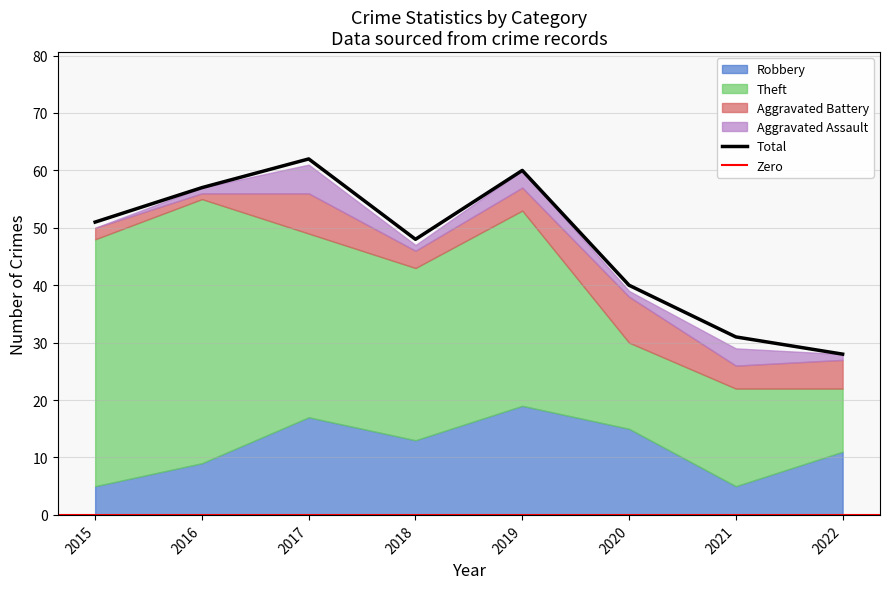

Reading right to left, transcribe all the data shown in this chart.

Robbery: 2022=11	2021=5	2020=15	2019=19	2018=13	2017=17	2016=9	2015=5
Theft: 2022=11	2021=17	2020=15	2019=34	2018=30	2017=32	2016=46	2015=43
Aggravated Battery: 2022=5	2021=4	2020=8	2019=4	2018=3	2017=7	2016=1	2015=2
Aggravated Assault: 2022=1	2021=3	2020=1	2019=3	2018=1	2017=5	2016=1	2015=0
Total: 2022=28	2021=31	2020=40	2019=60	2018=48	2017=62	2016=57	2015=51